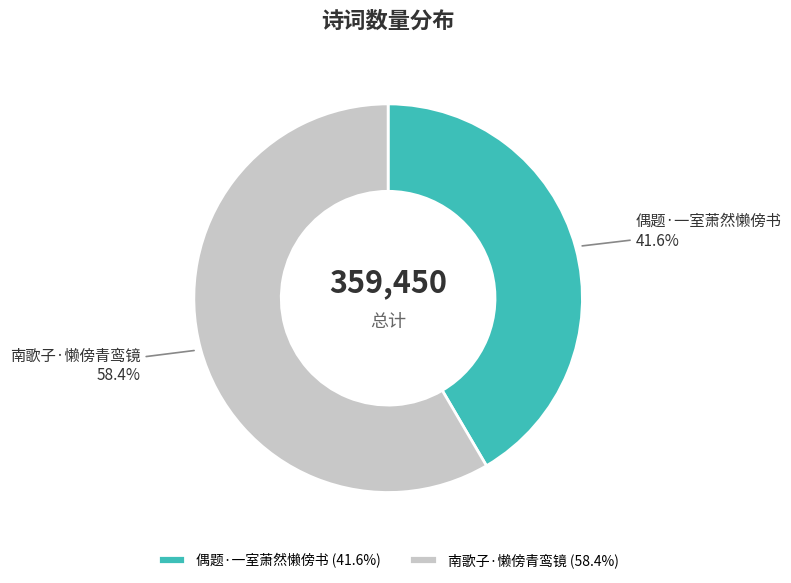

How many segments does this pie chart have?

2